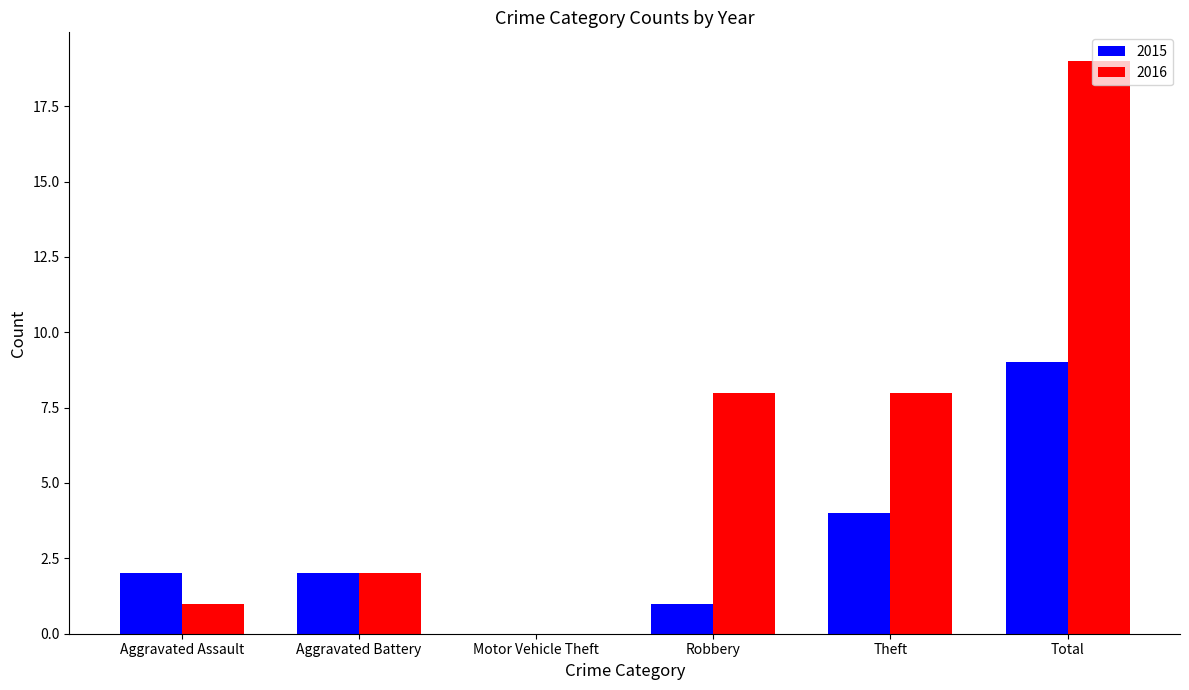

True or false: 2016 has a value of 13 at Robbery.

False